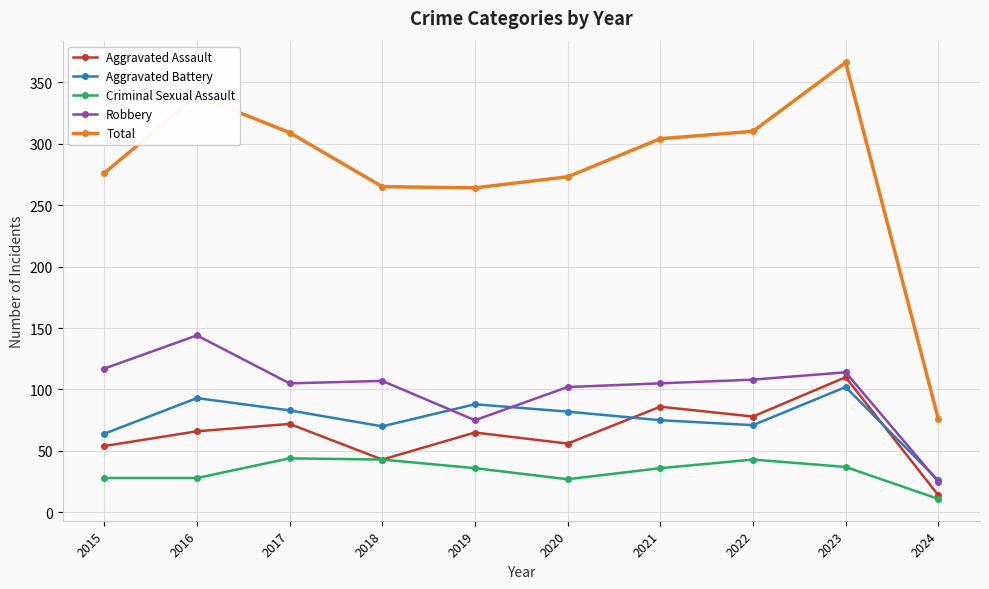

Which series has the largest total across all categories?

Total